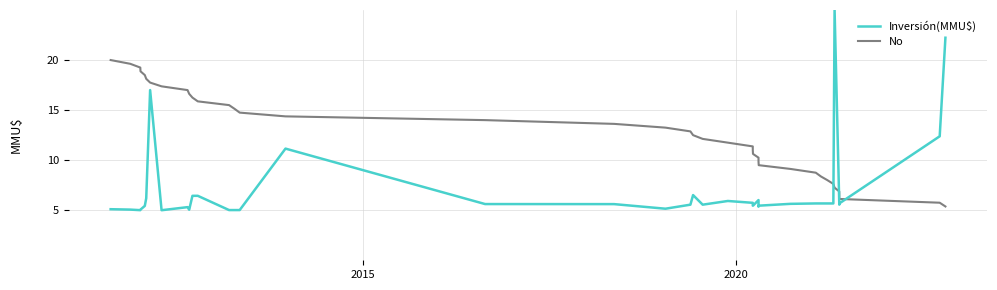

Does the chart have visible grid lines?

Yes